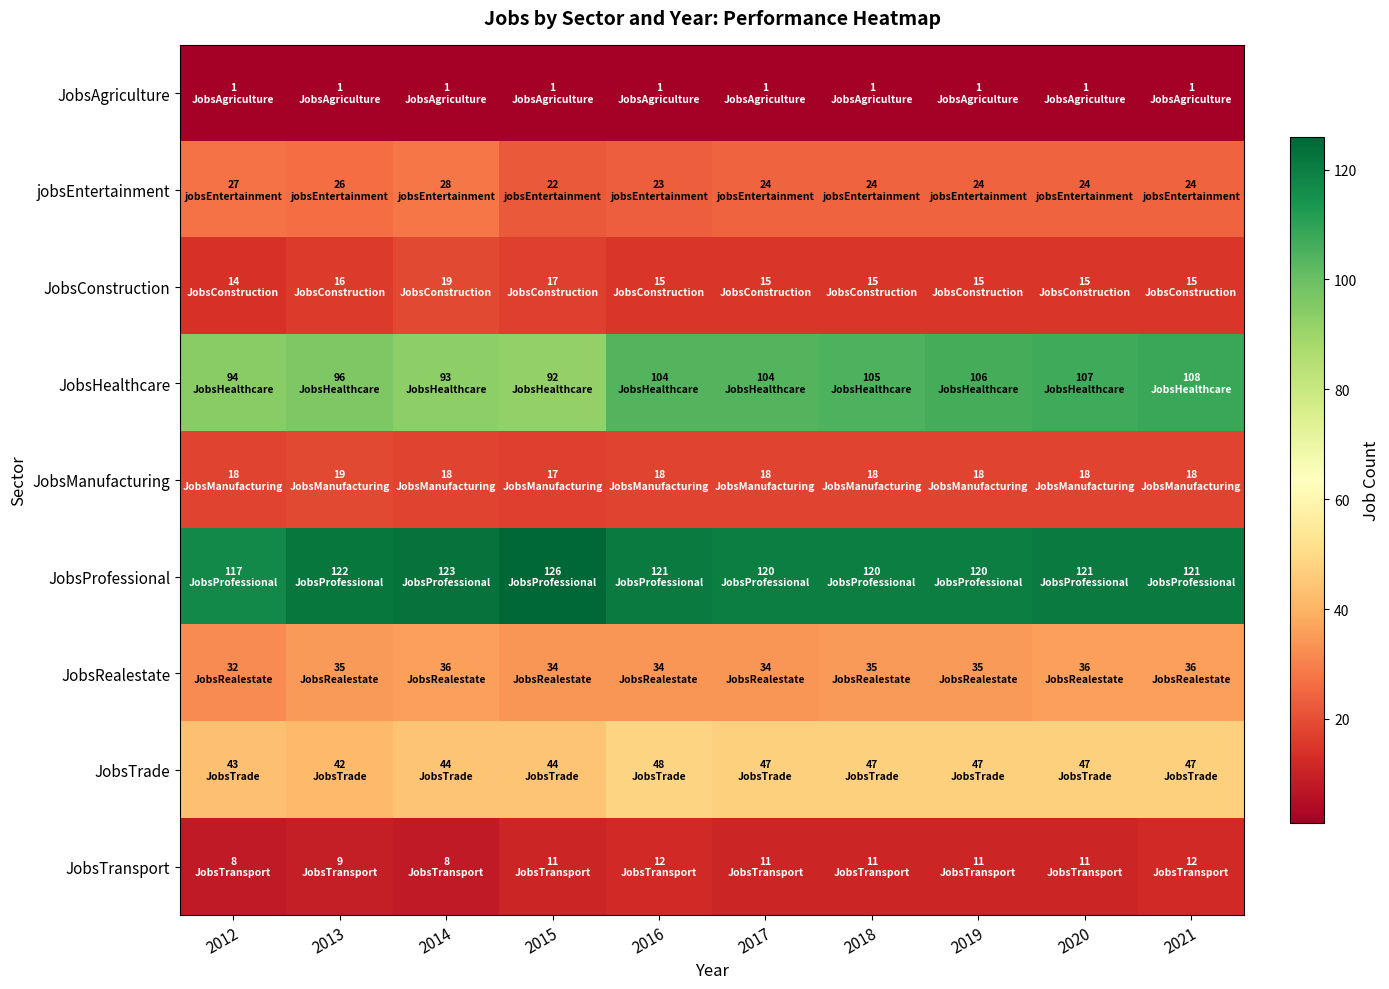

Reading right to left, what are all the values shown in this chart?

JobsAgriculture: 2021=1	2020=1	2019=1	2018=1	2017=1	2016=1	2015=1	2014=1	2013=1	2012=1
jobsEntertainment: 2021=24	2020=24	2019=24	2018=24	2017=24	2016=23	2015=22	2014=28	2013=26	2012=27
JobsConstruction: 2021=15	2020=15	2019=15	2018=15	2017=15	2016=15	2015=17	2014=19	2013=16	2012=14
JobsHealthcare: 2021=108	2020=107	2019=106	2018=105	2017=104	2016=104	2015=92	2014=93	2013=96	2012=94
JobsManufacturing: 2021=18	2020=18	2019=18	2018=18	2017=18	2016=18	2015=17	2014=18	2013=19	2012=18
JobsProfessional: 2021=121	2020=121	2019=120	2018=120	2017=120	2016=121	2015=126	2014=123	2013=122	2012=117
JobsRealestate: 2021=36	2020=36	2019=35	2018=35	2017=34	2016=34	2015=34	2014=36	2013=35	2012=32
JobsTrade: 2021=47	2020=47	2019=47	2018=47	2017=47	2016=48	2015=44	2014=44	2013=42	2012=43
JobsTransport: 2021=12	2020=11	2019=11	2018=11	2017=11	2016=12	2015=11	2014=8	2013=9	2012=8